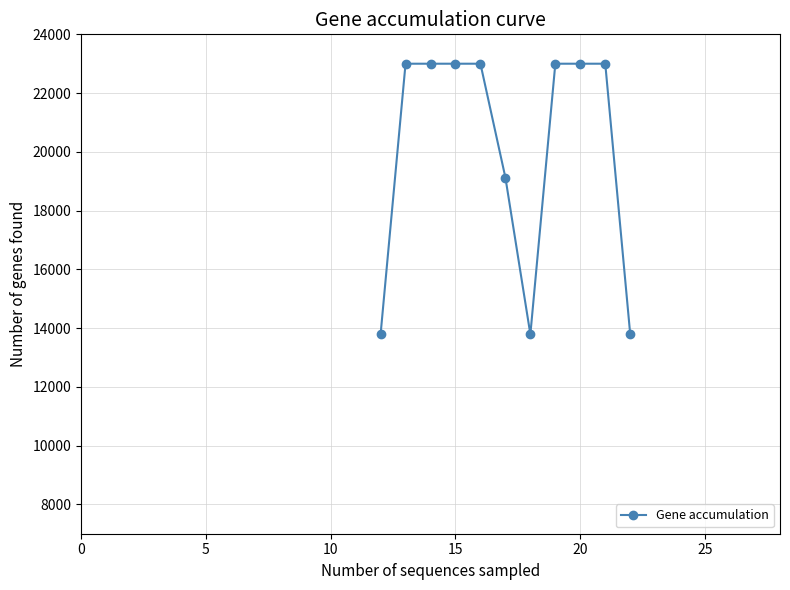

What is the difference between the maximum and minimum values?

9212.6